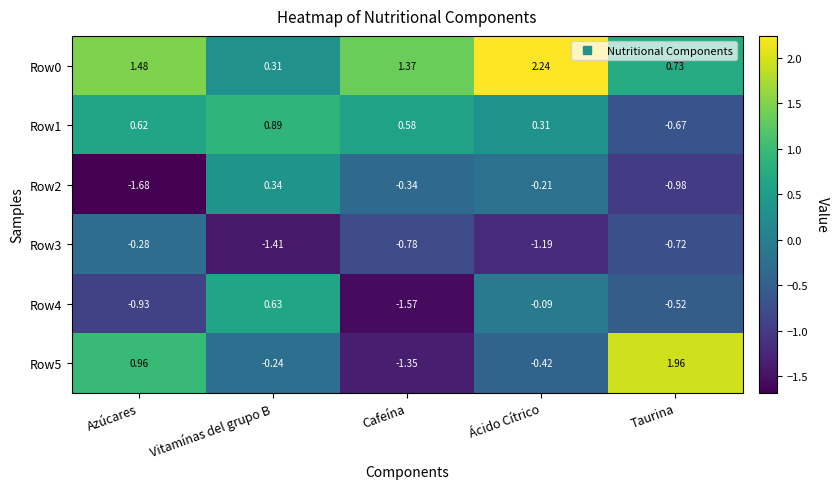

Which label corresponds to the smallest value in the chart?

Azúcares